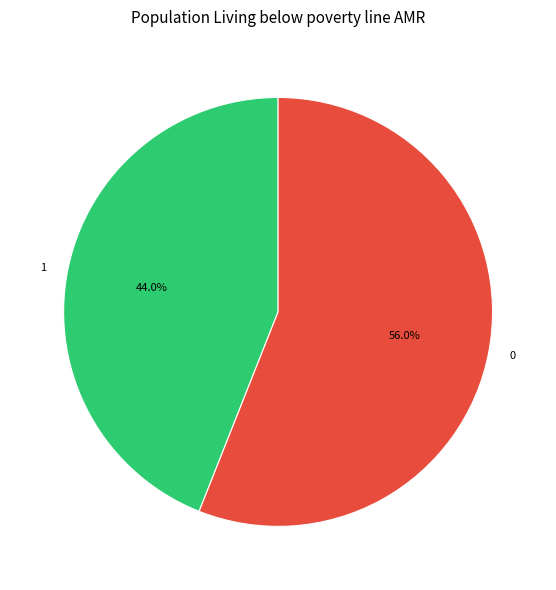

What percentage is the 0 slice, to the nearest percent?

56%